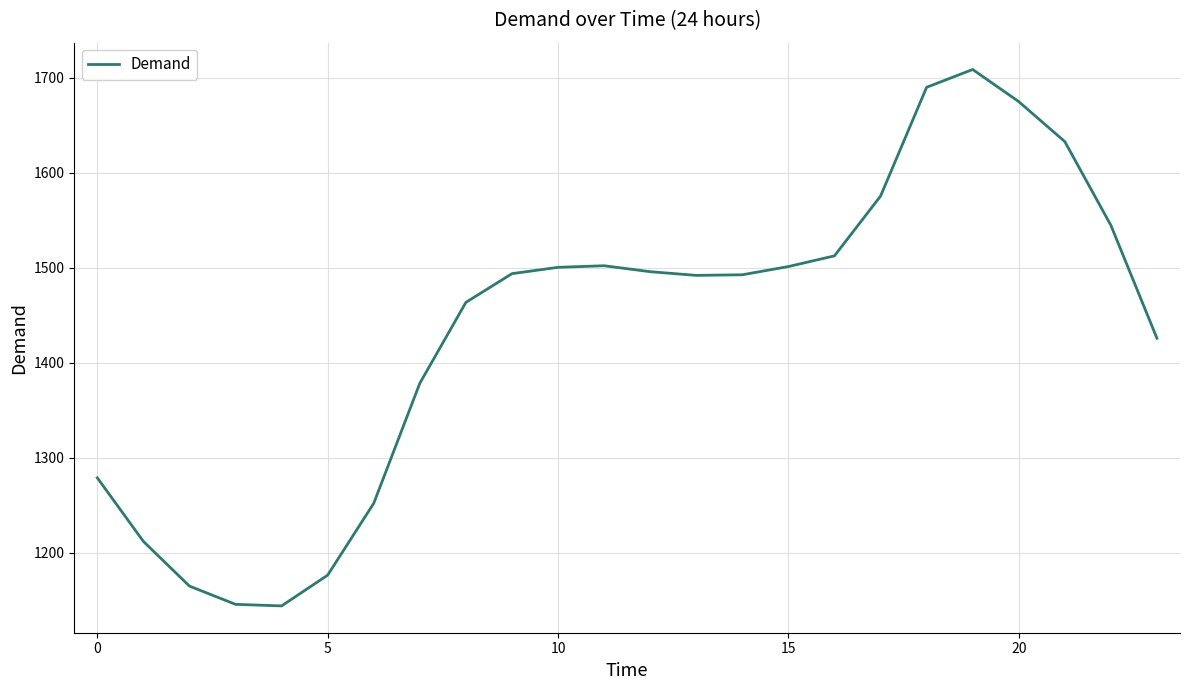

What is the difference between the maximum and minimum values?

565.0